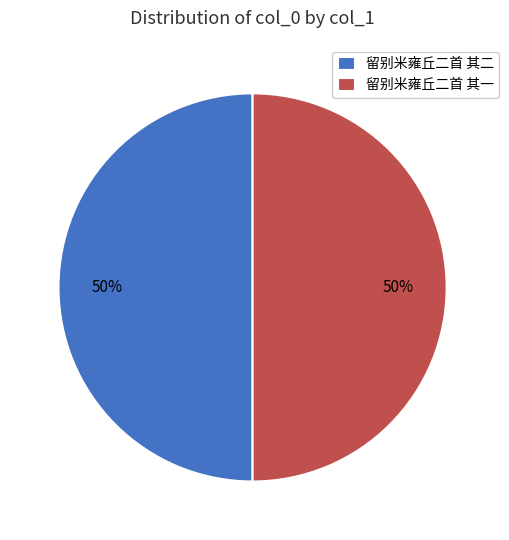

What is the ratio of the value at 留别米雍丘二首 其一 to the value at 留别米雍丘二首 其二?

1.0